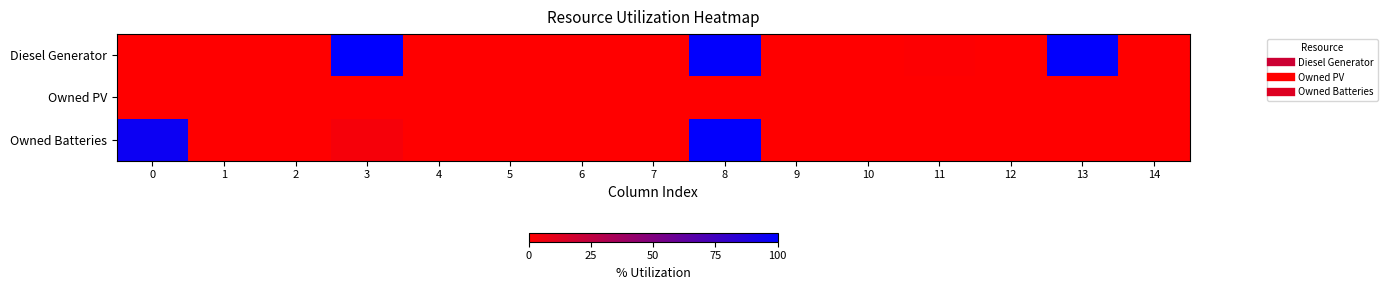

Rank the series by their average value, from highest to lowest.

Diesel Generator, Owned Batteries, Owned PV